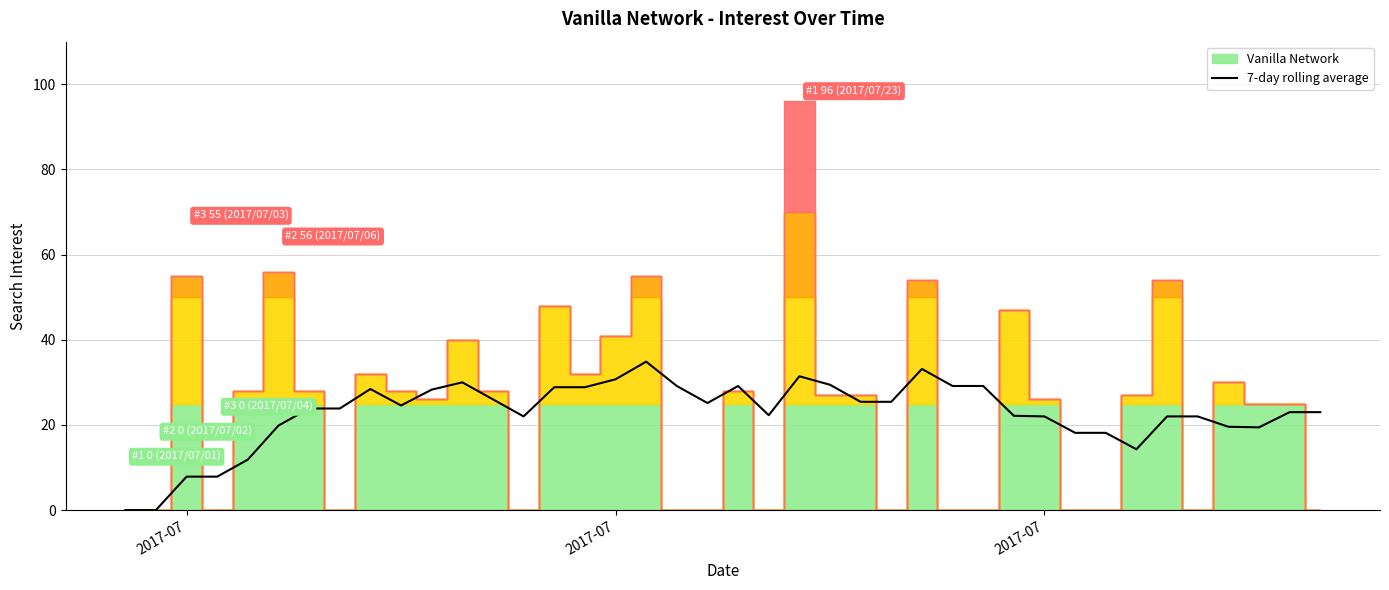

How many lines are shown in the chart?

1